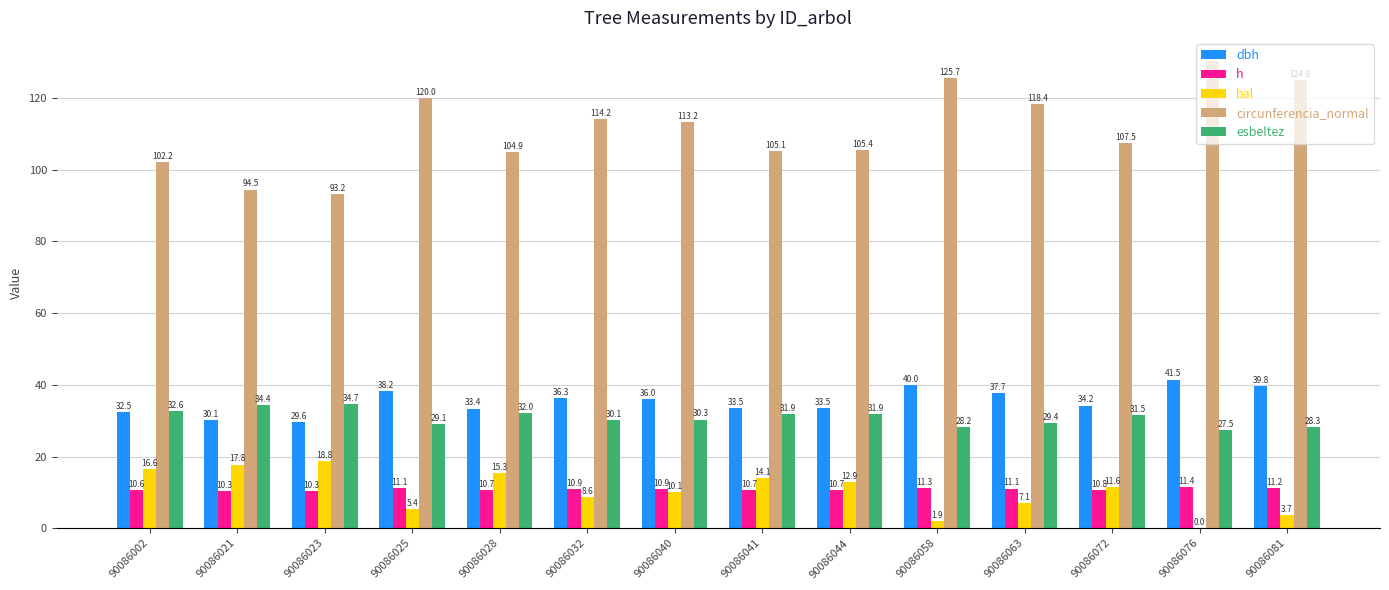

Between 90086025 and 90086072, which series saw the biggest shift?

circunferencia_normal